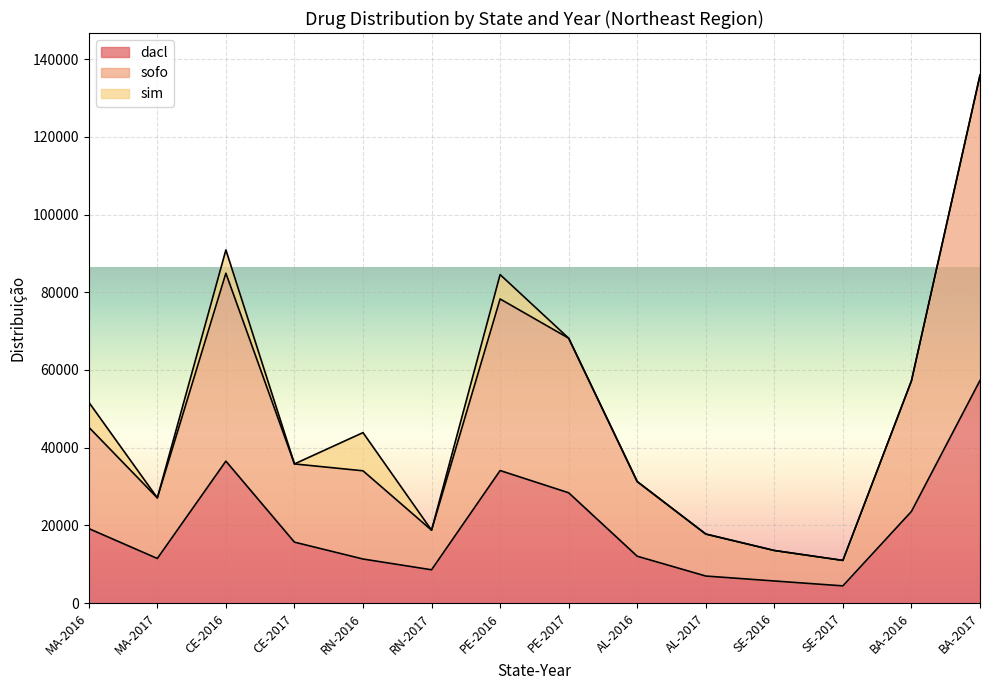

What is the sum of the dacl values at MA-2016 and AL-2016?

31240